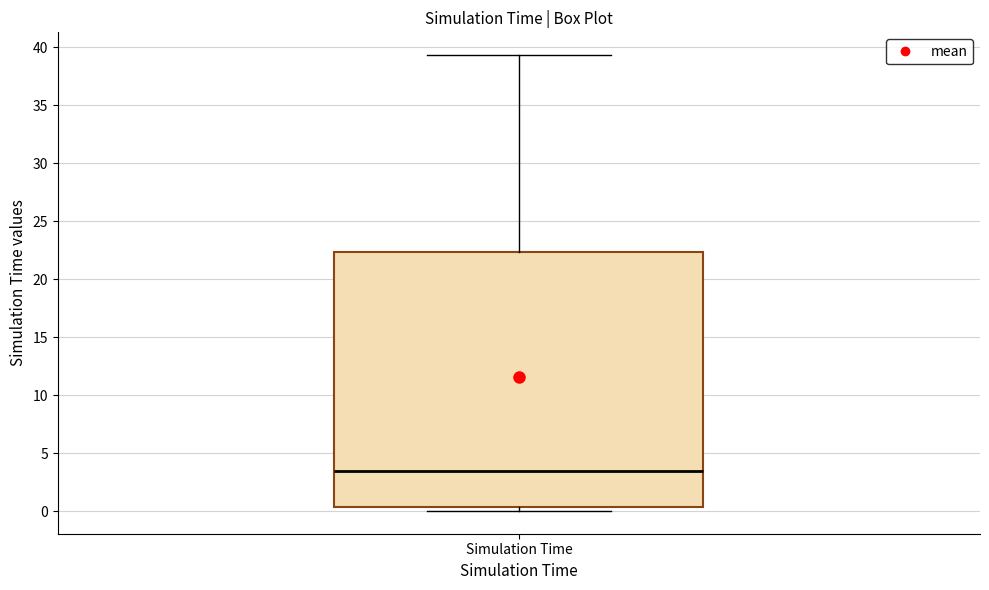

Where does the upper whisker of the box for Simulation Time end on the y-axis? The values are not printed on the chart, so give them approximately, as read against the axis.

39.5